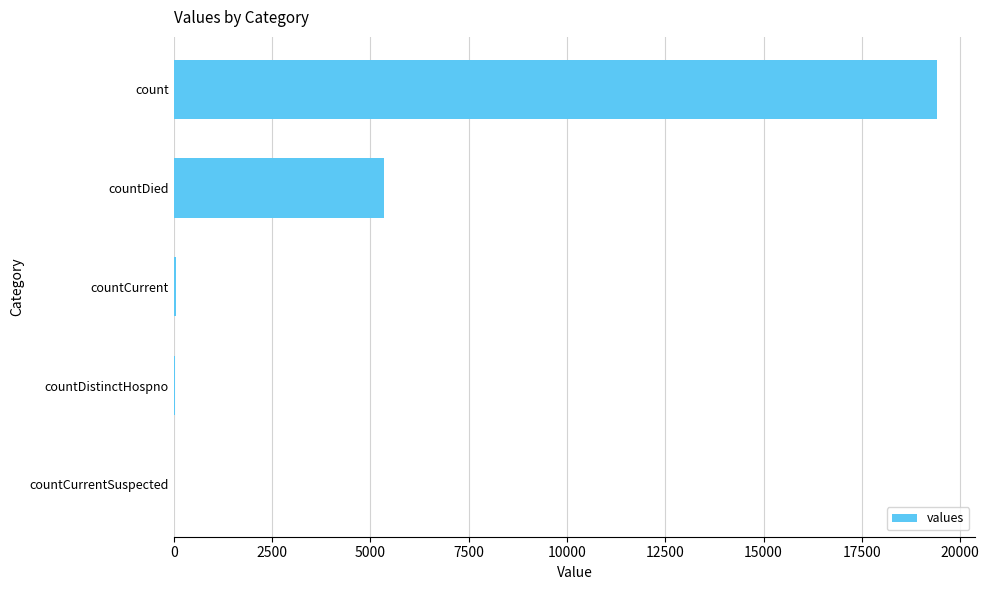

Which has a higher value, countDied or count?

count